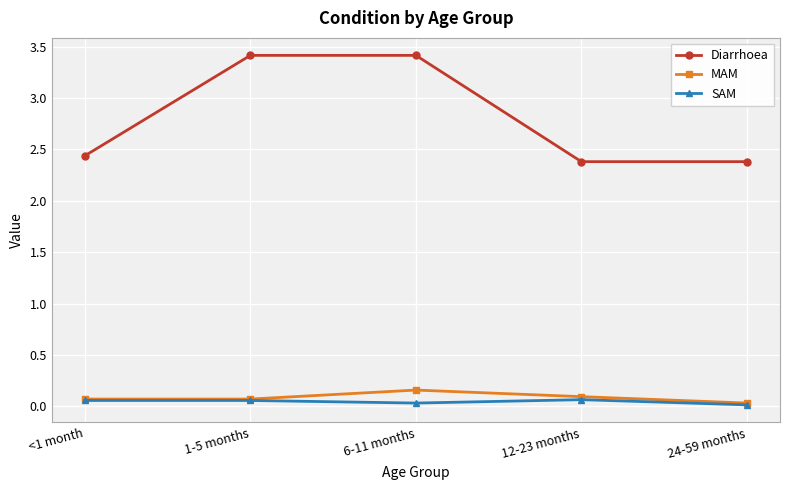

True or false: Diarrhoea has more than 2 points higher than both neighbors.

False